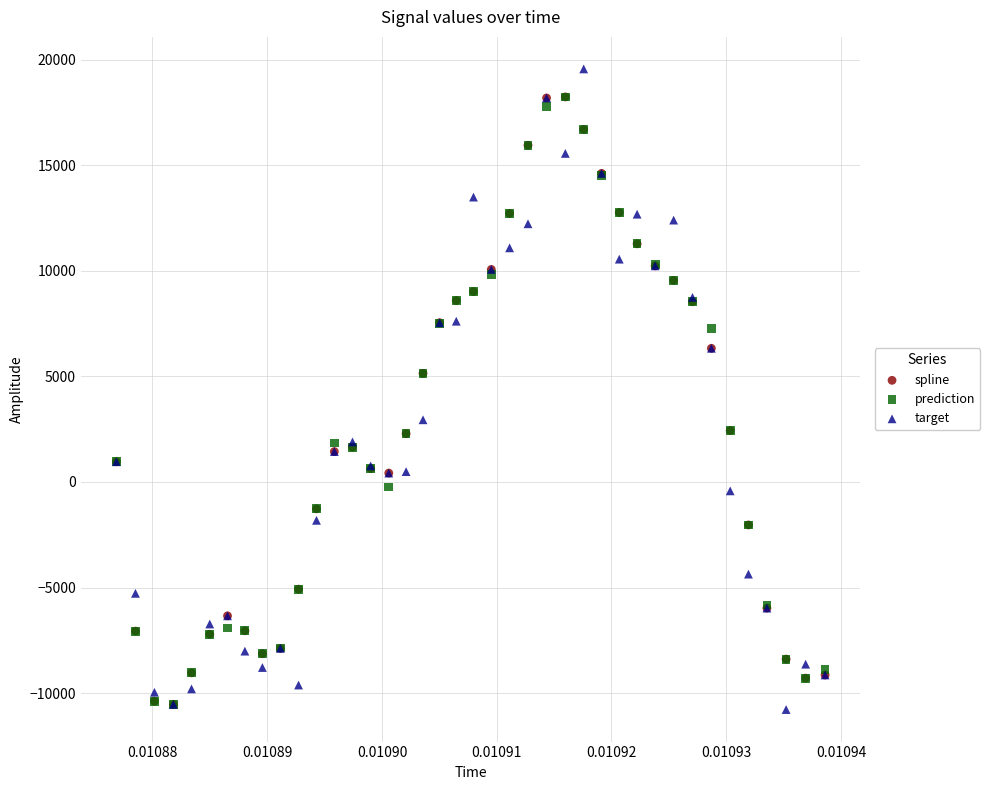

In the spline series, what Y value is closest to 3853?

5146.6